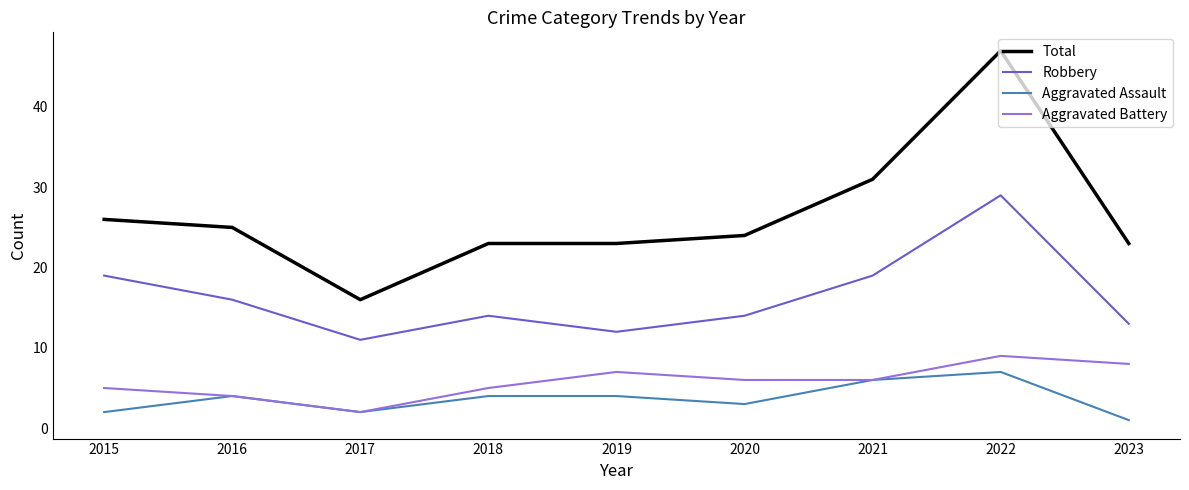

True or false: Total and Robbery intersect in this chart.

False